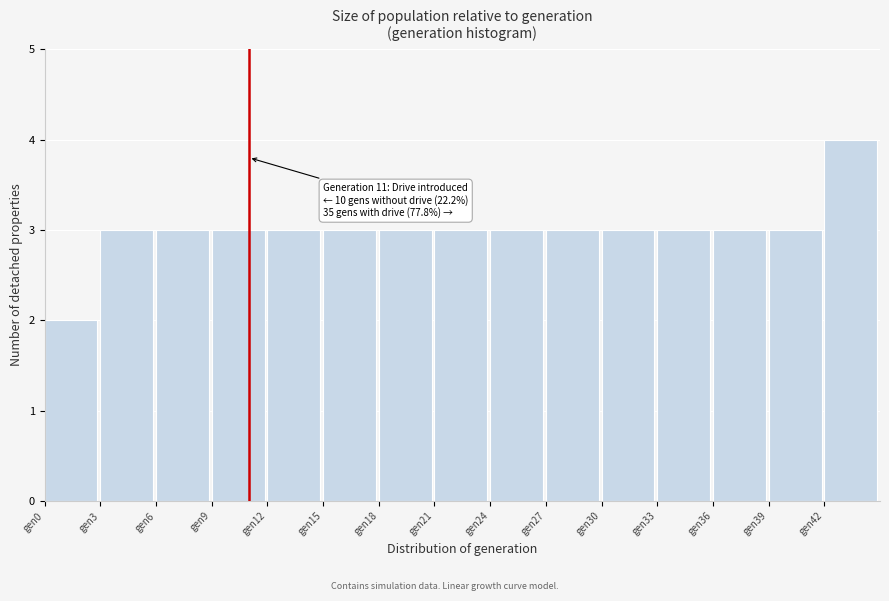

Over which range of the x-axis is the bar tallest?

42 to 45